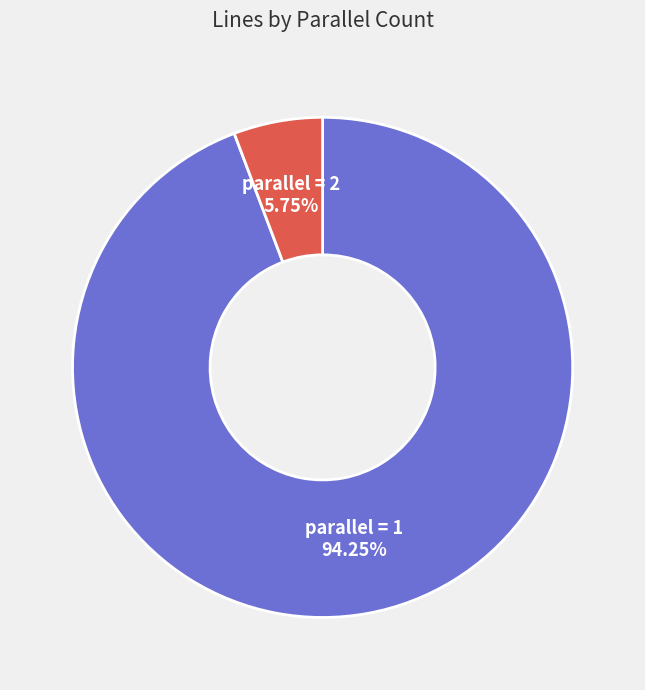

Which has a higher value, parallel = 2 or parallel = 1?

parallel = 1